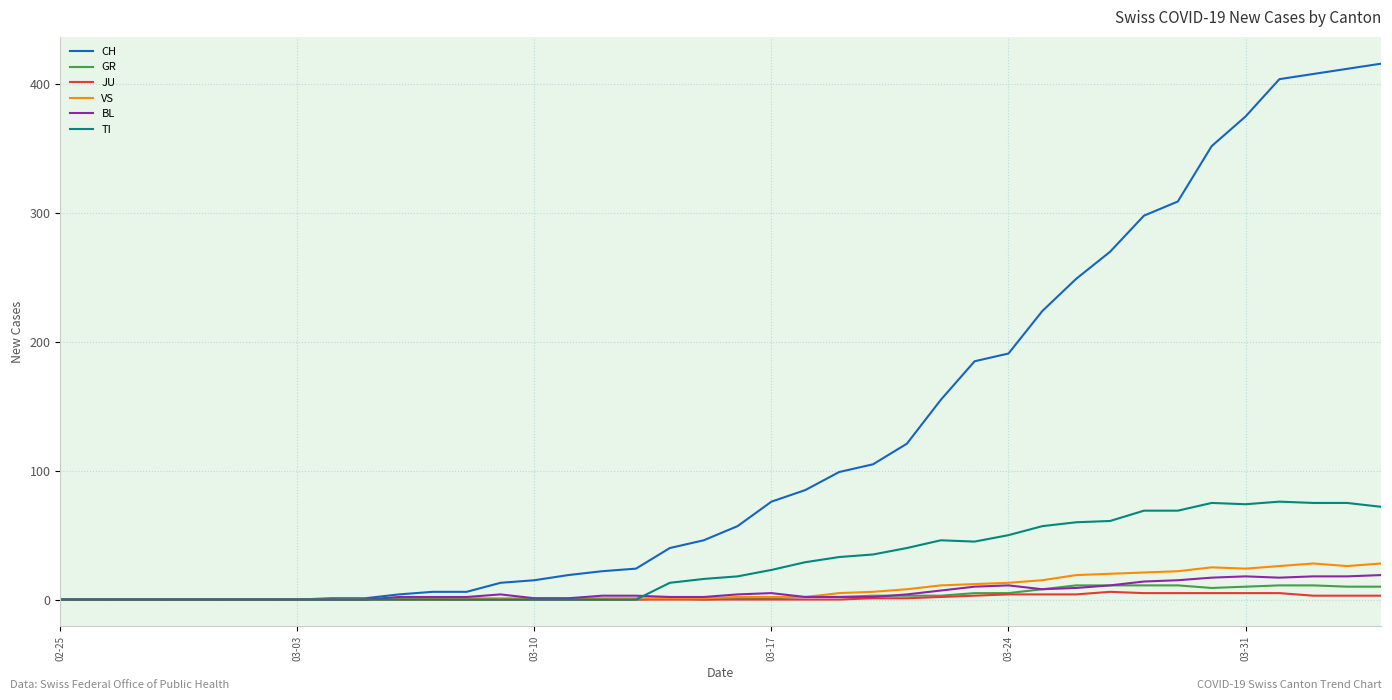

What is the sum of all JU values?

59